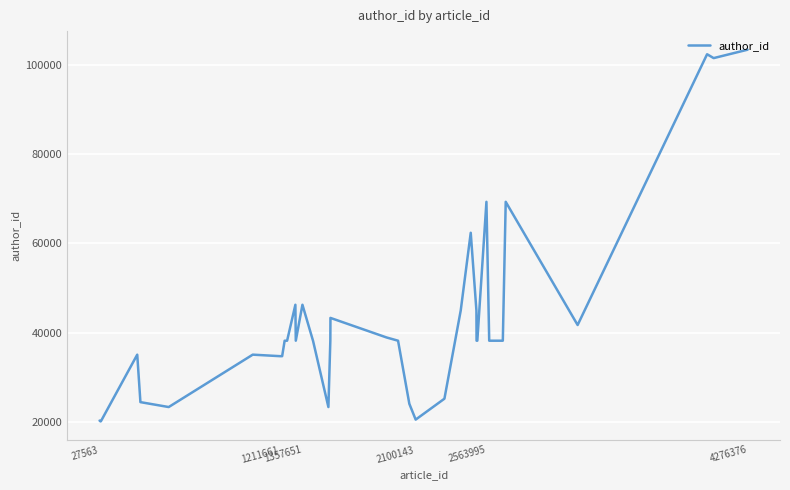

What is the maximum value shown in the chart?

103321